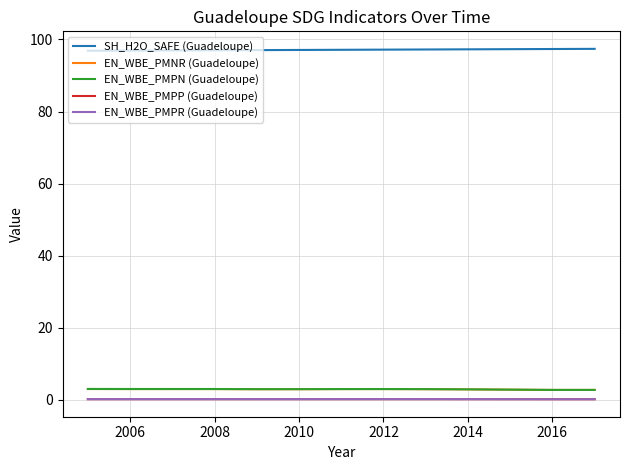

How many lines are shown in the chart?

5